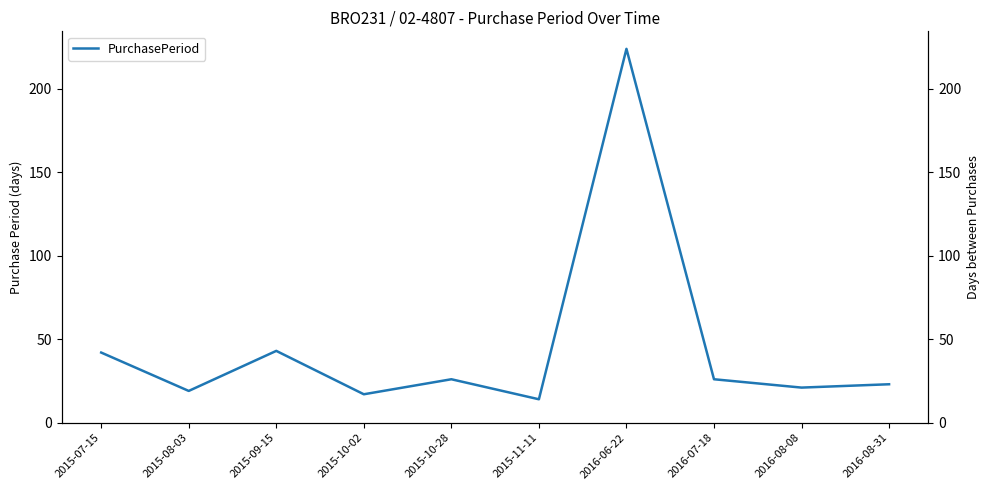

List the labels in order of value, largest first.

2016-06-22, 2015-09-15, 2015-07-15, 2015-10-28, 2016-07-18, 2016-08-31, 2016-08-08, 2015-08-03, 2015-10-02, 2015-11-11